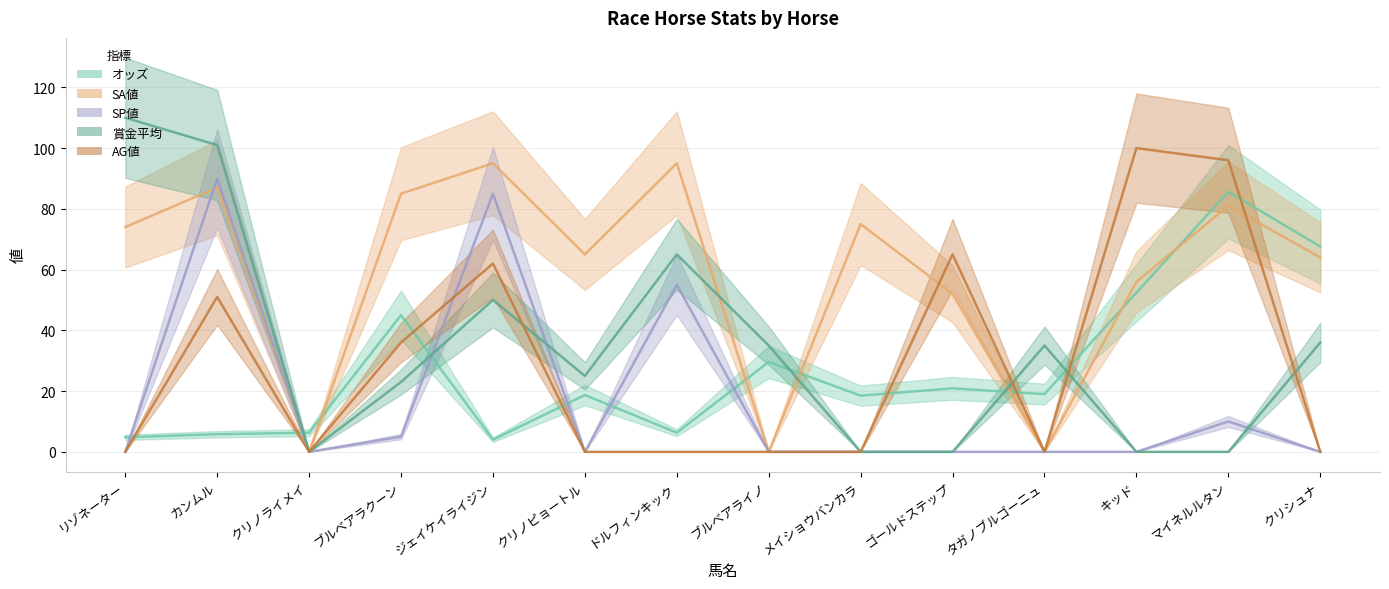

How many lines are shown in the chart?

5